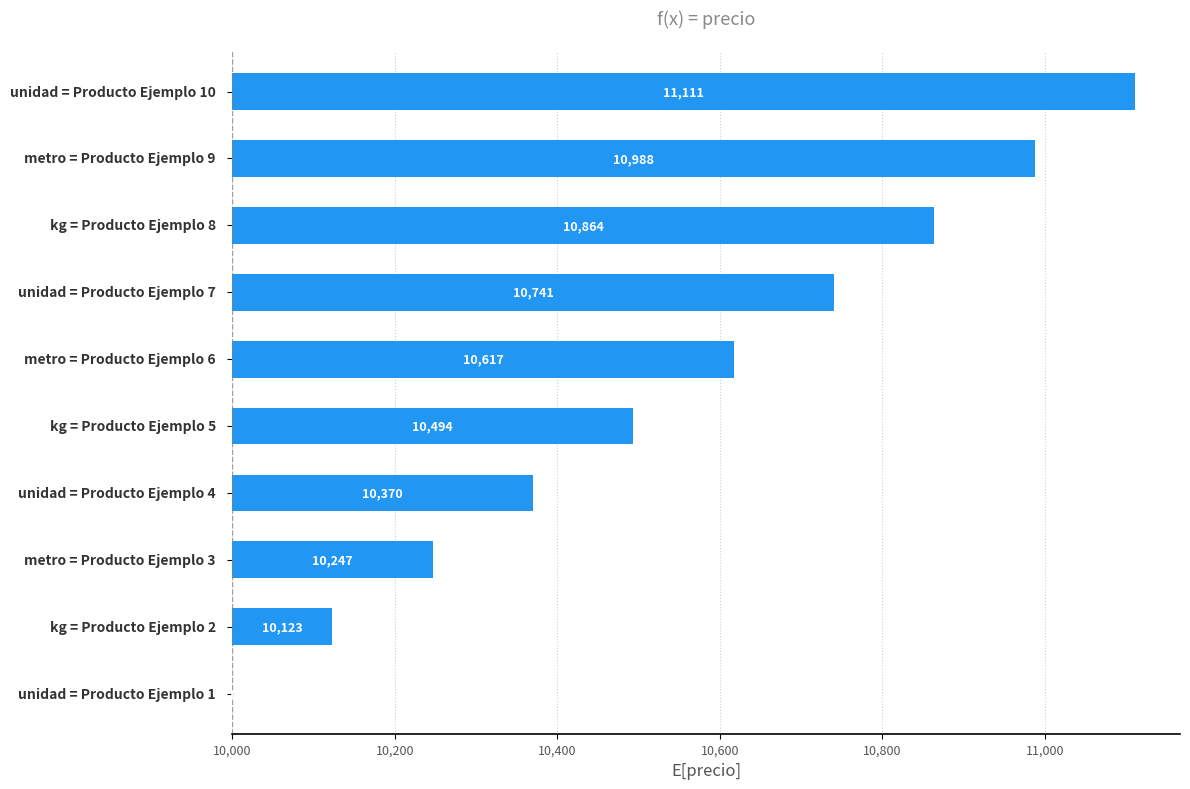

How many series are shown in this chart?

1